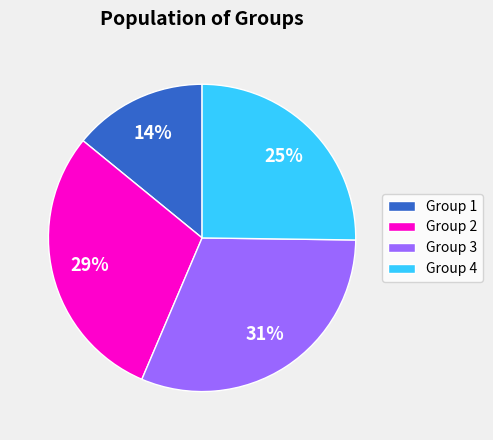

What percentage is the Group 4 slice, to the nearest percent?

25%